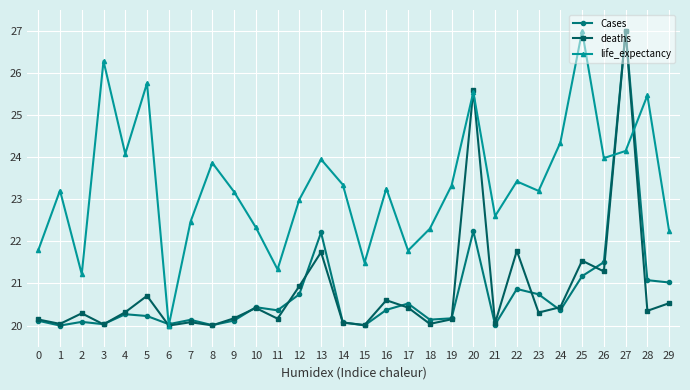

True or false: deaths has a value of 20.4 at 24.

True